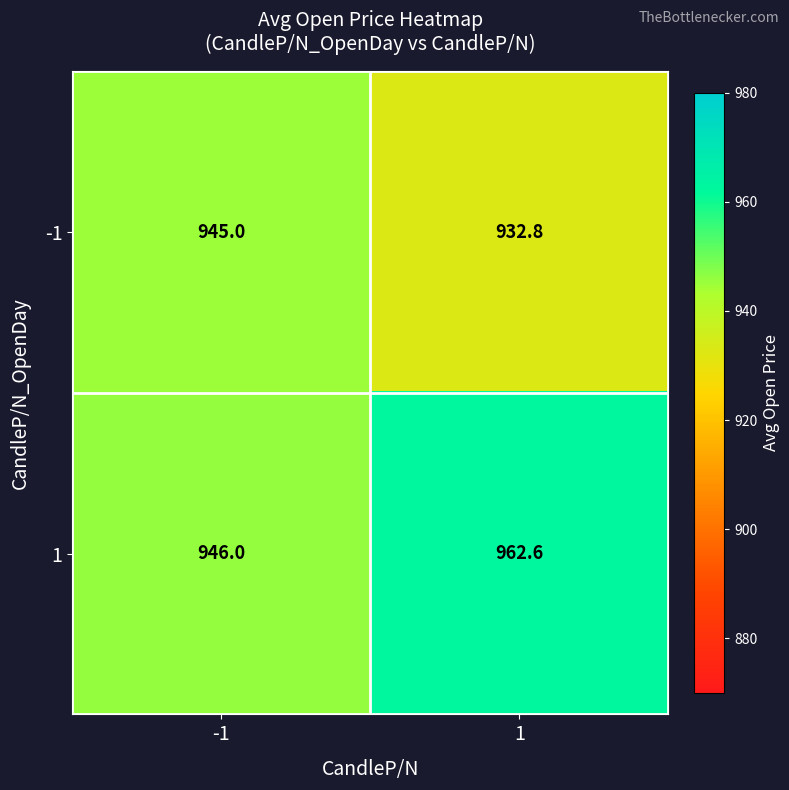

Which category has the highest value across all series?

1